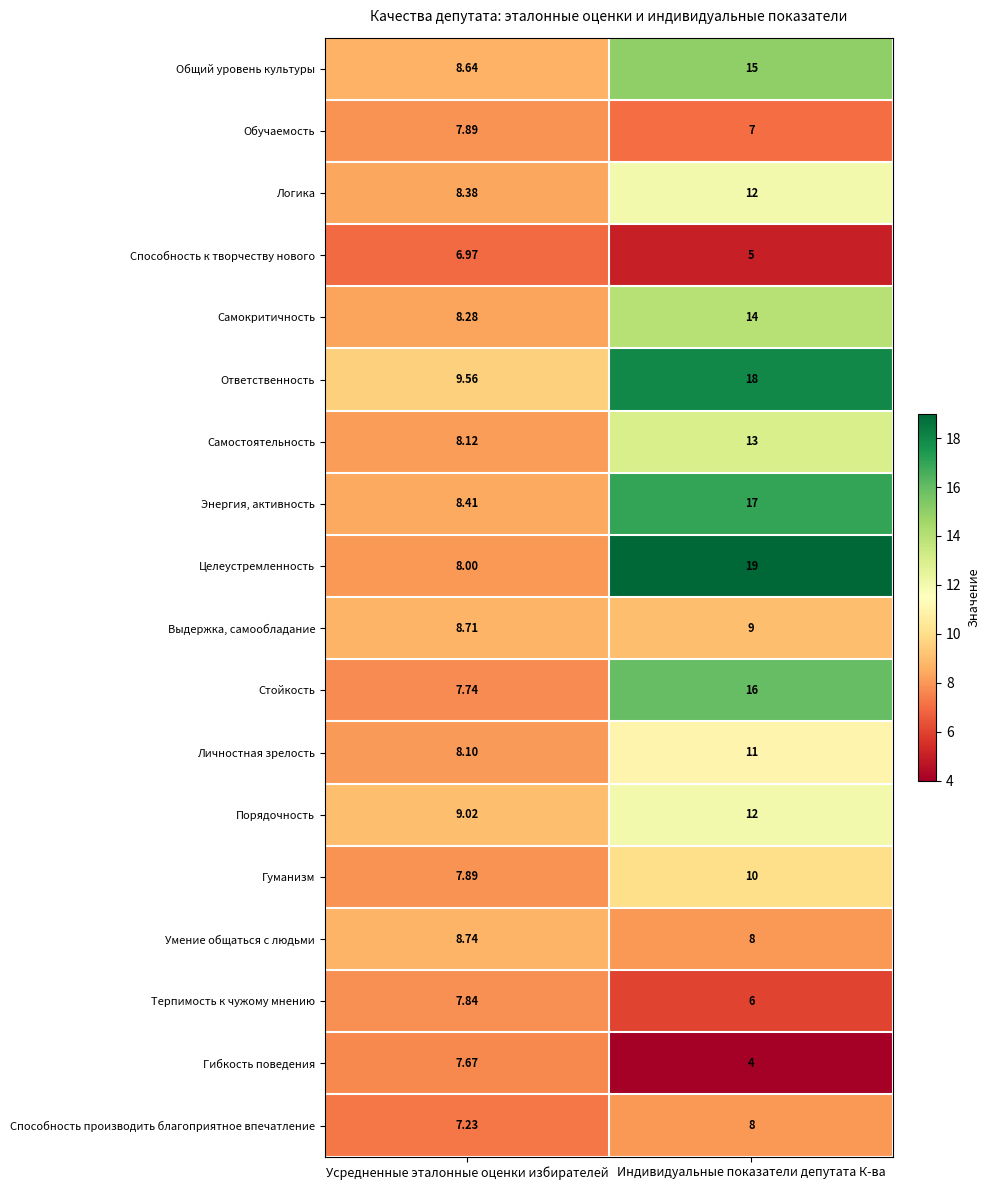

At which category does the chart reach its minimum across all series?

Индивидуальные показатели депутата К-ва